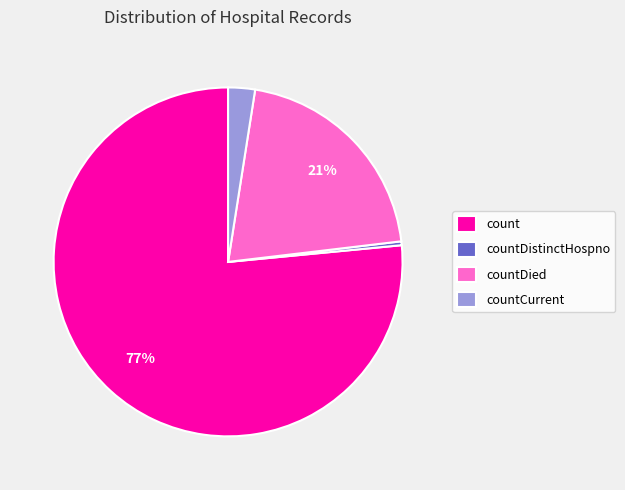

The countDistinctHospno slice represents 0% of the pie. True or false?

True